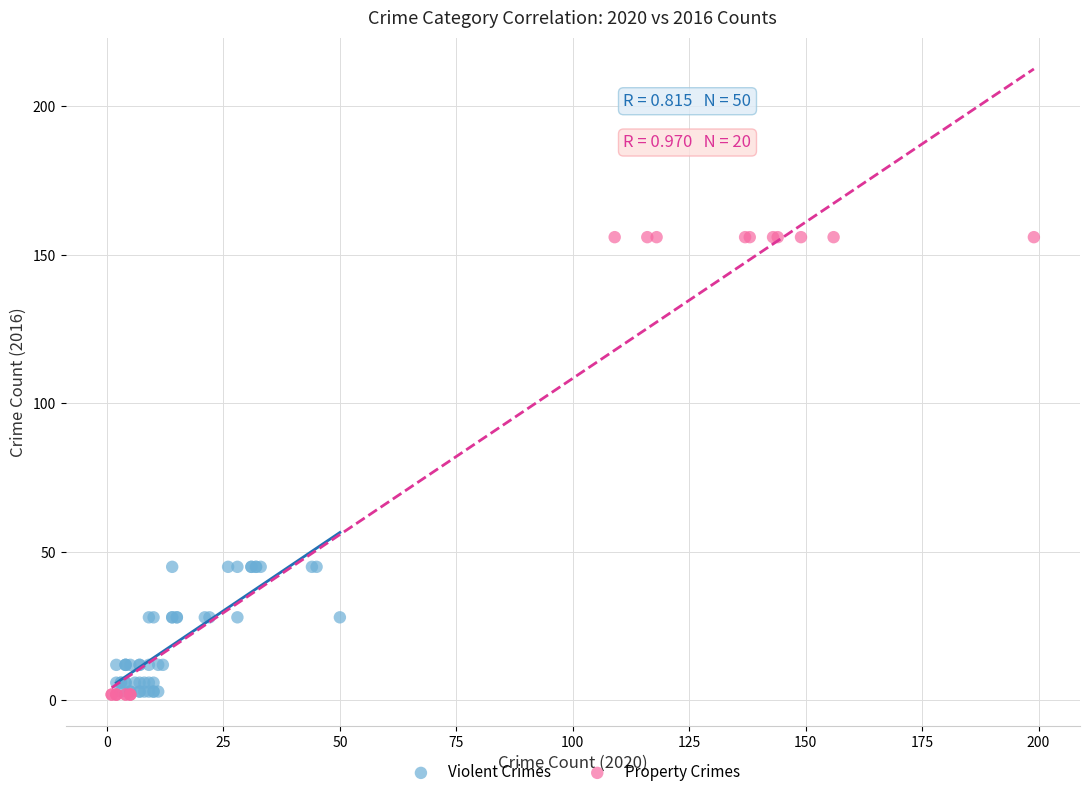

Which series reaches the maximum Y coordinate?

Property Crimes